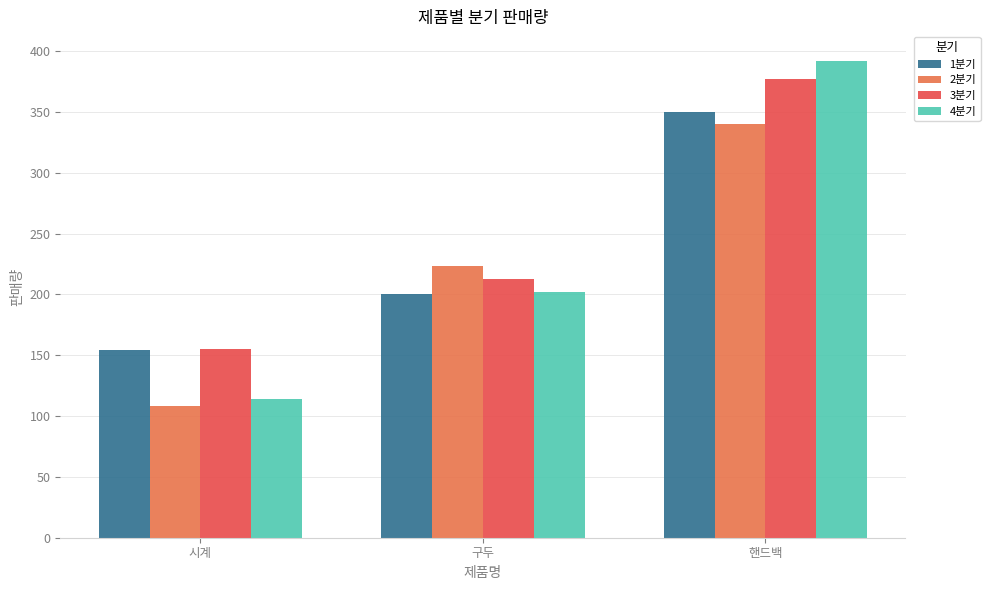

What is the label of the 1st bar from the right?

핸드백